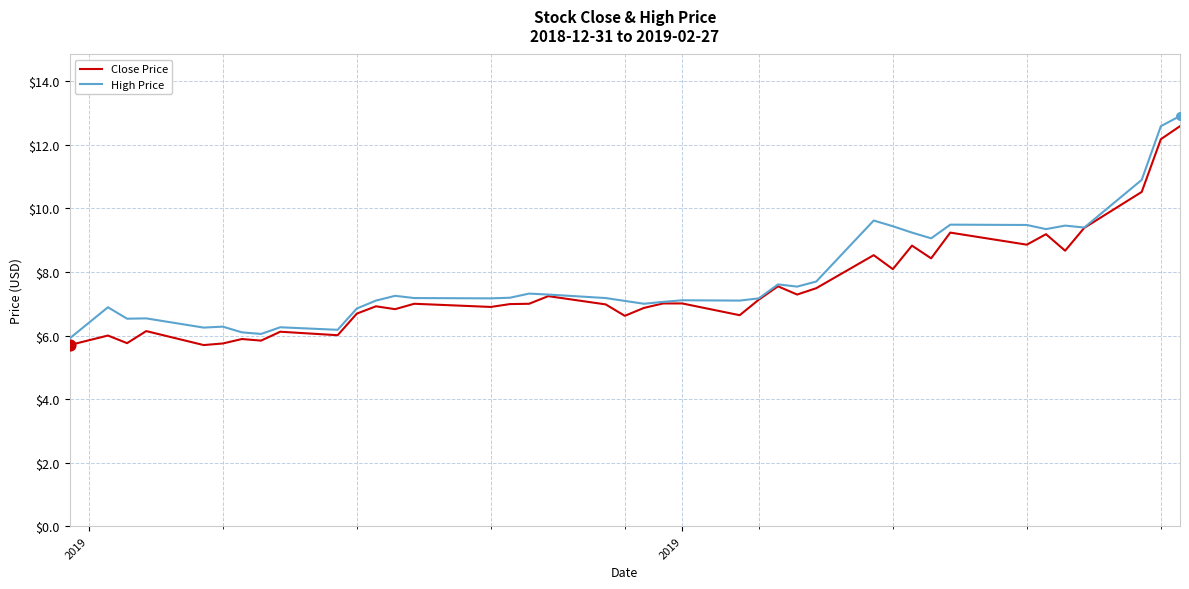

What is the minimum value shown in the chart?

5.7